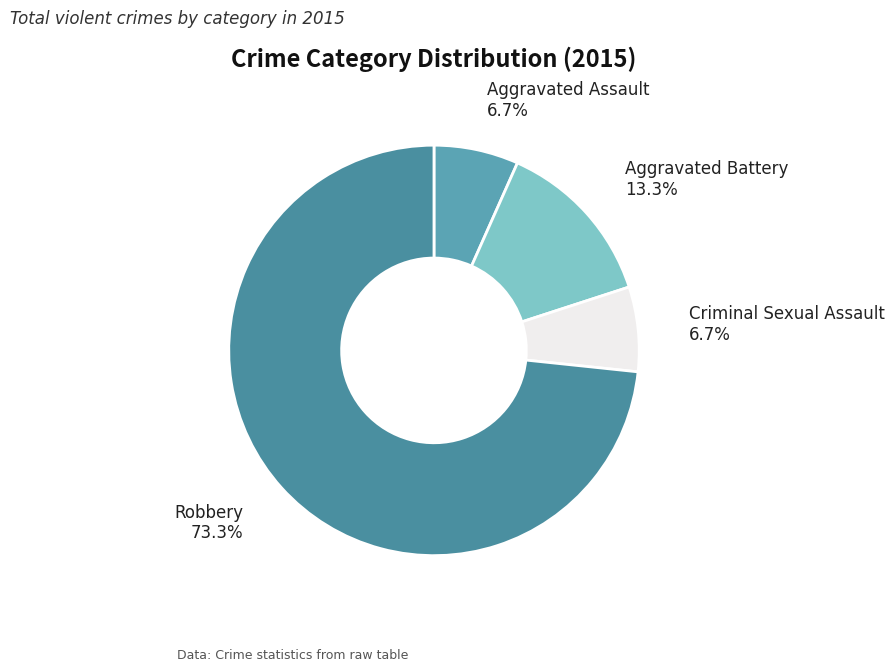

Which slice is the largest?

Robbery